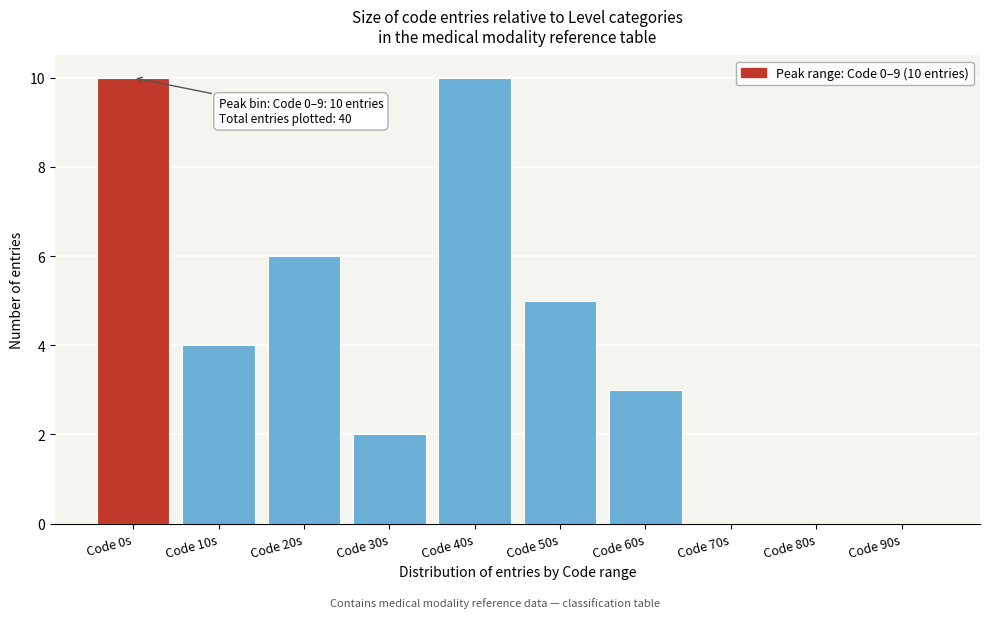

Reading left to right, what are all the values shown in this chart?

Code 0s=10	Code 10s=4	Code 20s=6	Code 30s=2	Code 40s=10	Code 50s=5	Code 60s=3	Code 70s=0	Code 80s=0	Code 90s=0